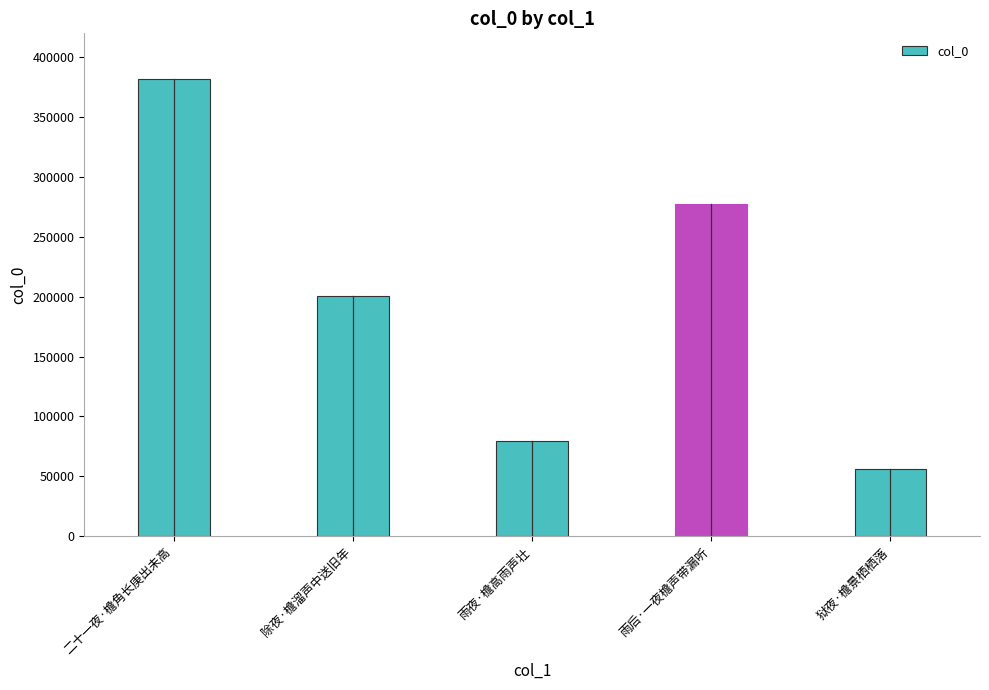

The value at 狱夜·檐景栖栖落 is 56390. True or false?

True